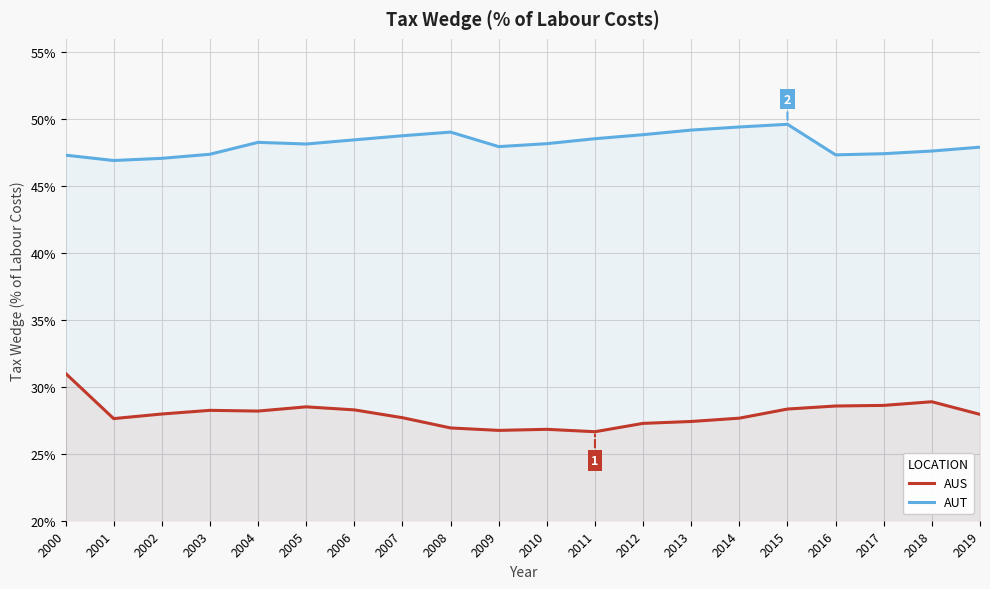

What is the value of the AUS point at the 9th from the left?

26.9